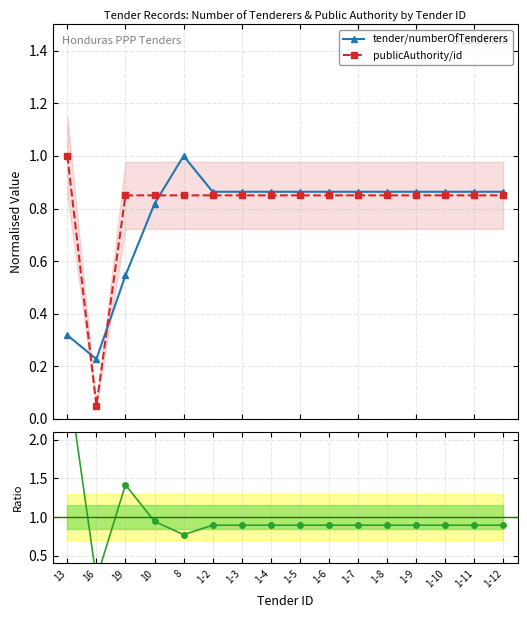

Which has a higher value, 1-11 or 10?

1-11